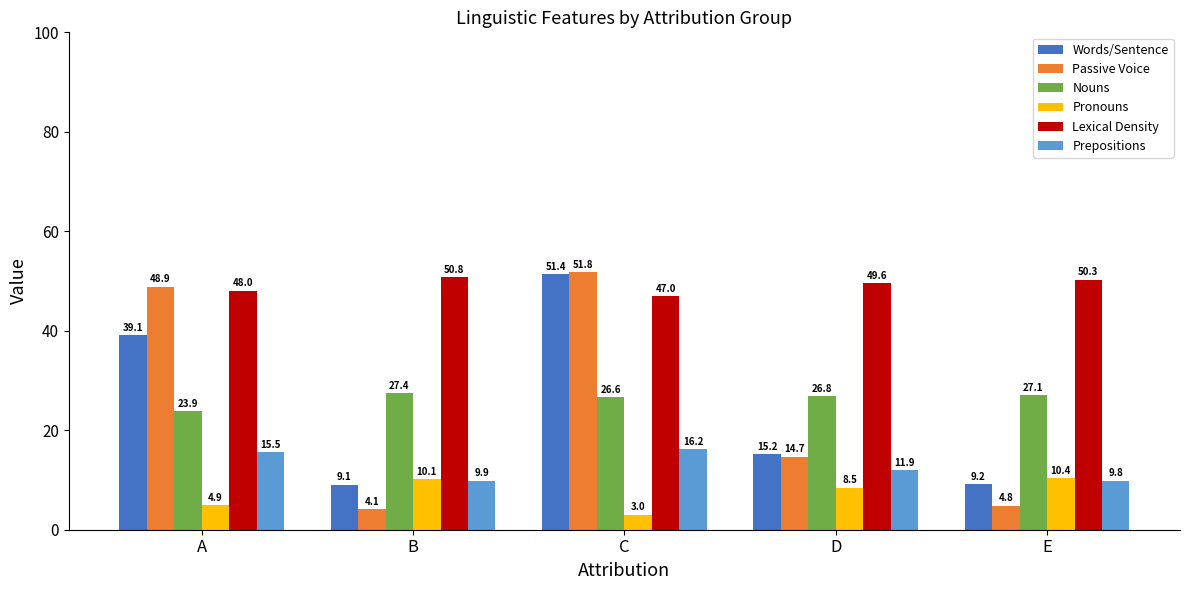

Reading left to right, extract all data points from this chart.

Words/Sentence: A=39.1	B=9.1	C=51.4	D=15.2	E=9.2
Passive Voice: A=48.9	B=4.1	C=51.8	D=14.7	E=4.8
Nouns: A=23.9	B=27.4	C=26.6	D=26.8	E=27.1
Pronouns: A=4.9	B=10.1	C=3.0	D=8.5	E=10.4
Lexical Density: A=48.0	B=50.8	C=47.0	D=49.6	E=50.3
Prepositions: A=15.5	B=9.9	C=16.2	D=11.9	E=9.8